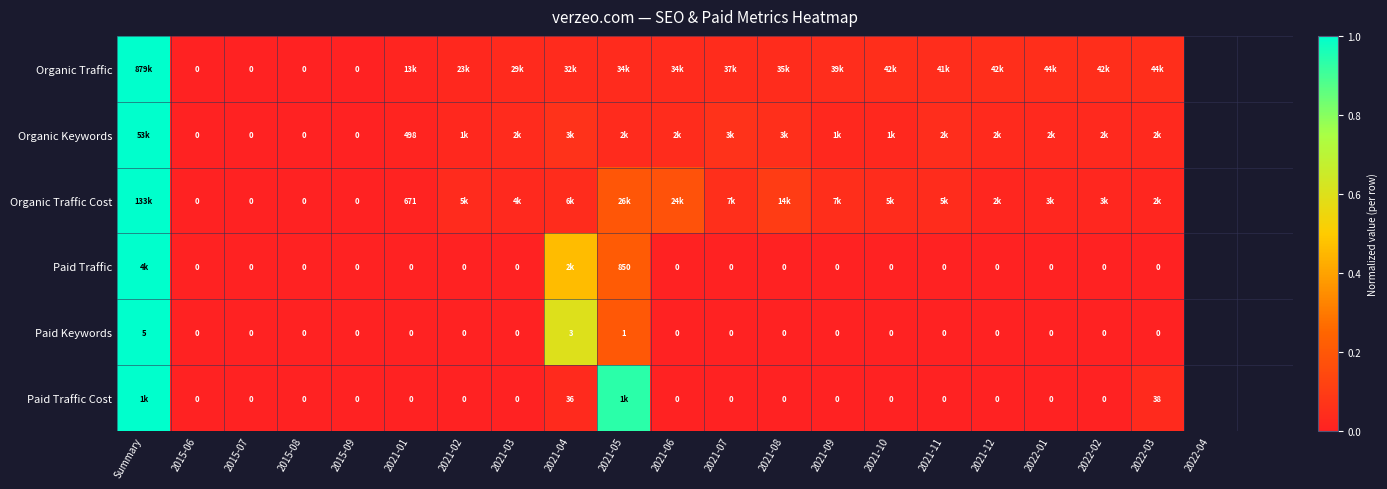

How many data points in Paid Keywords are above 0?

3